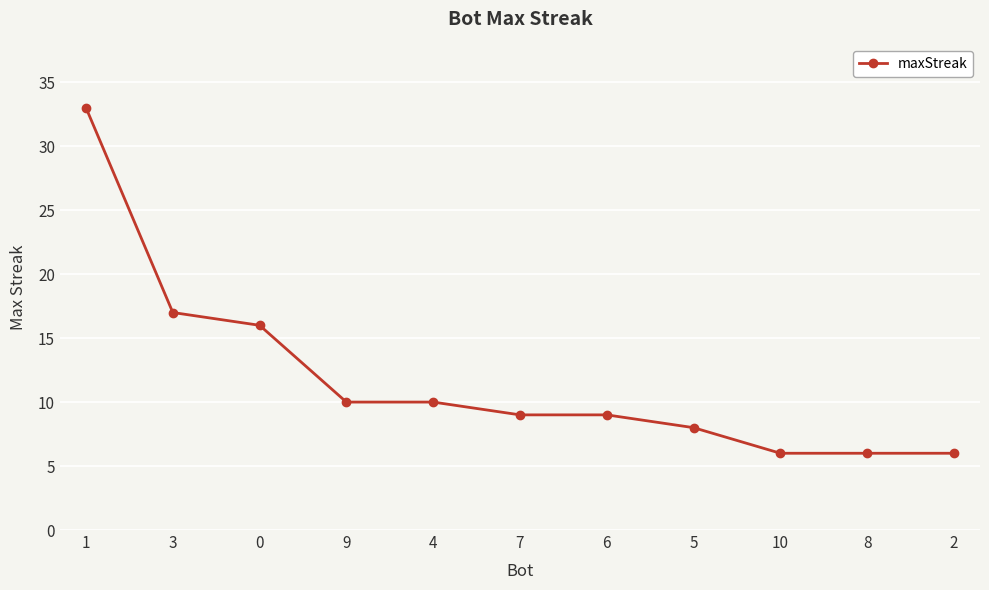

What is the change in value from 0 to 8?

-10